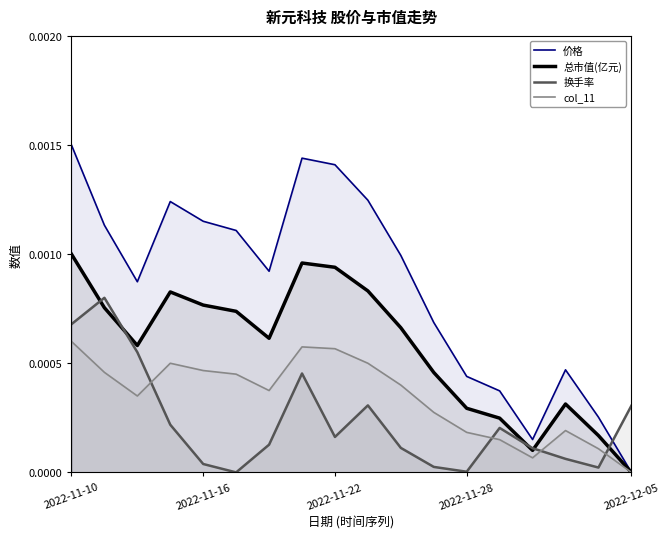

True or false: 换手率 and col_11 cross at least once.

True